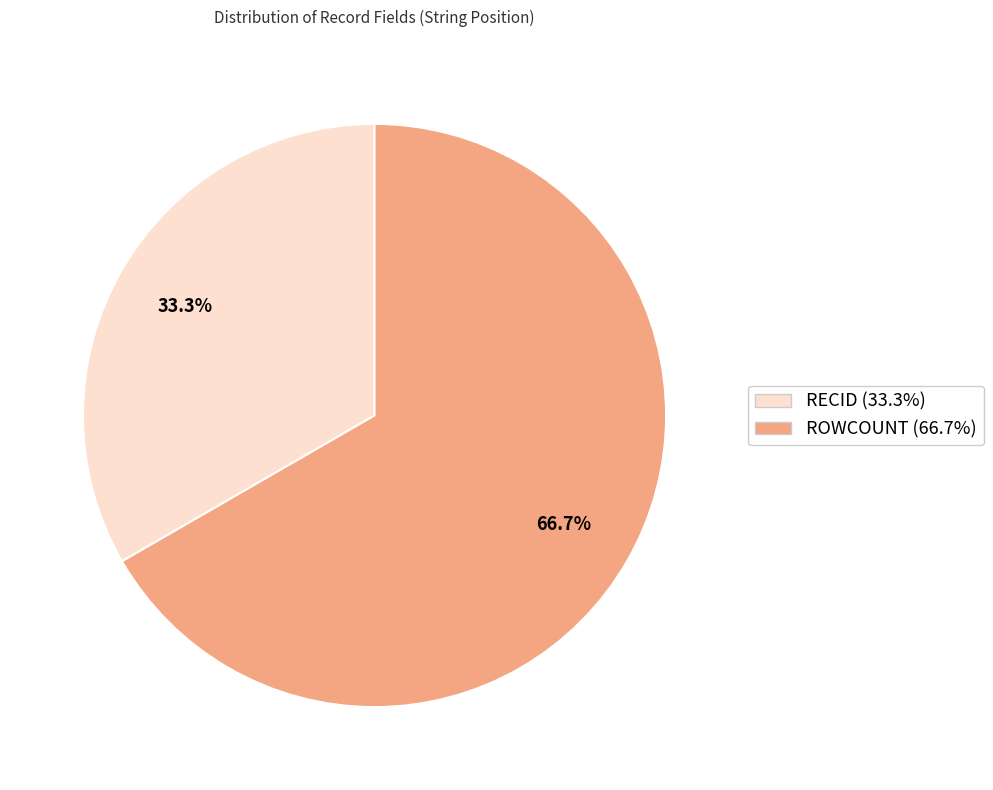

Between RECID and ROWCOUNT, which is larger?

ROWCOUNT